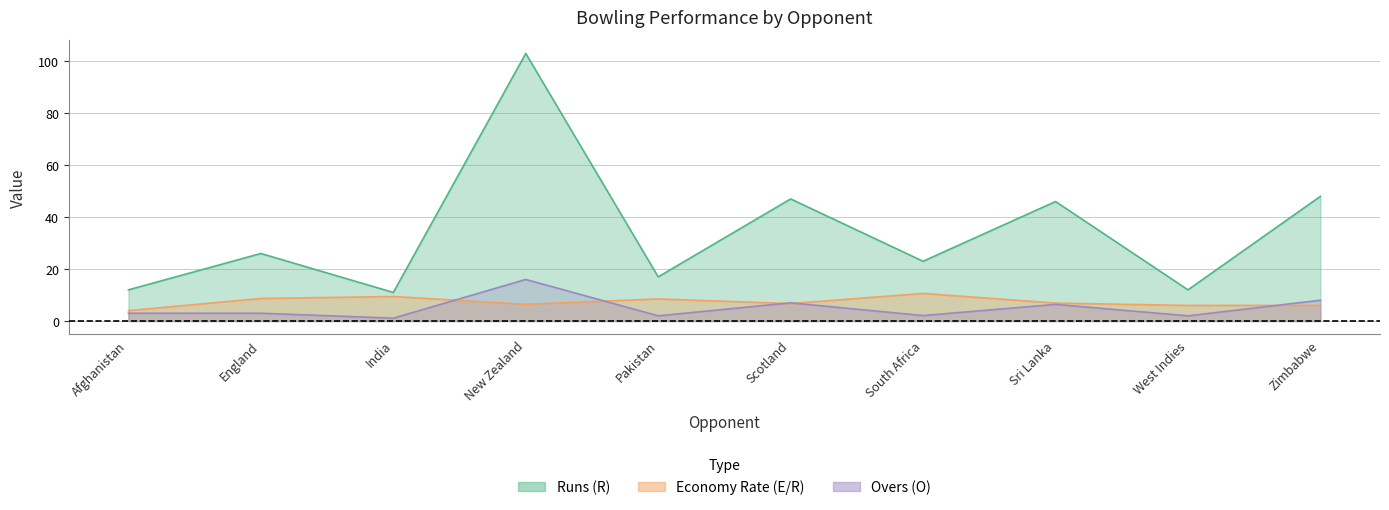

What is the label of the 8th point from the right?

India